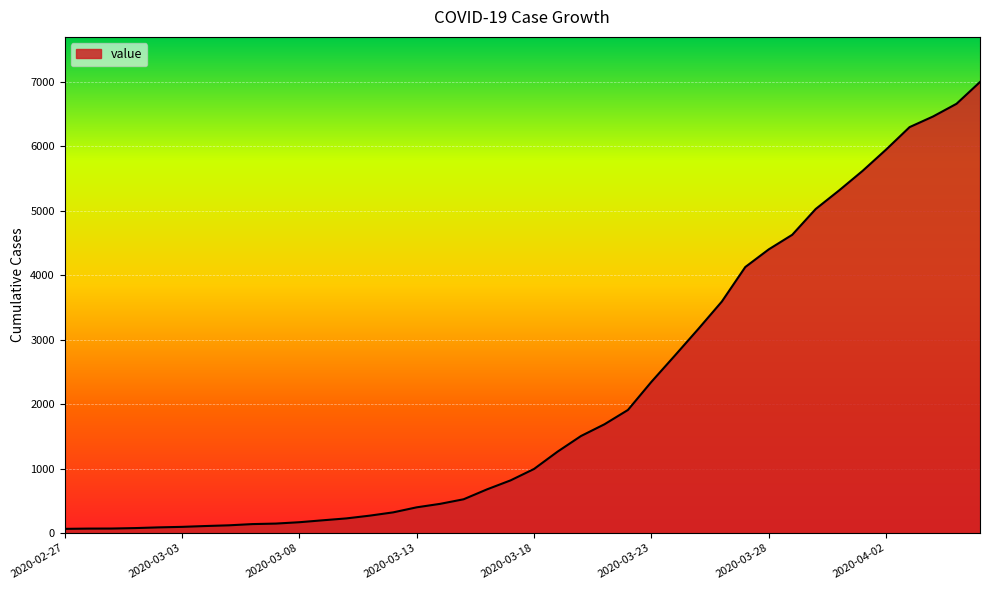

What is the difference between the maximum and minimum values?

6931